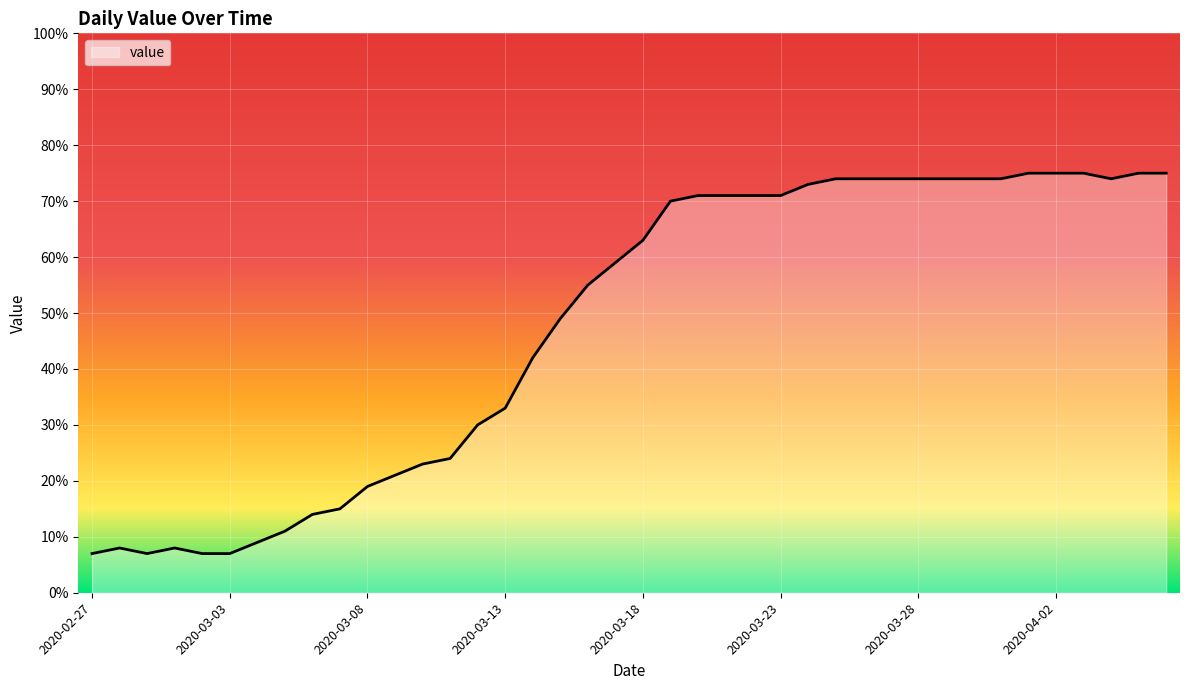

What is the minimum value shown in the chart?

7